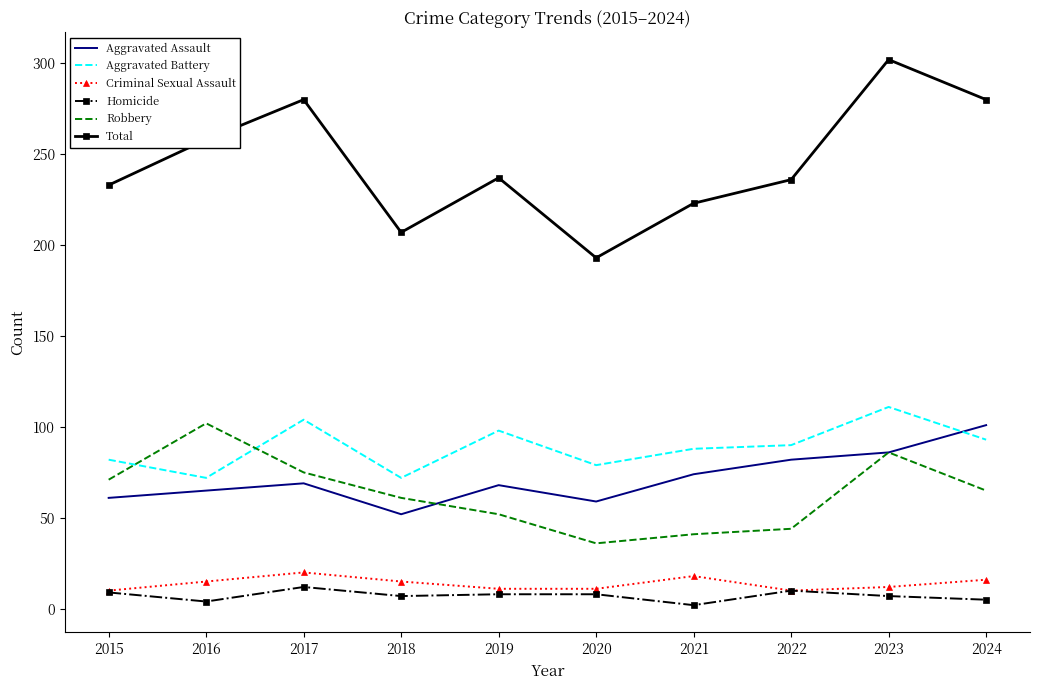

Which series has the largest total across all categories?

Total